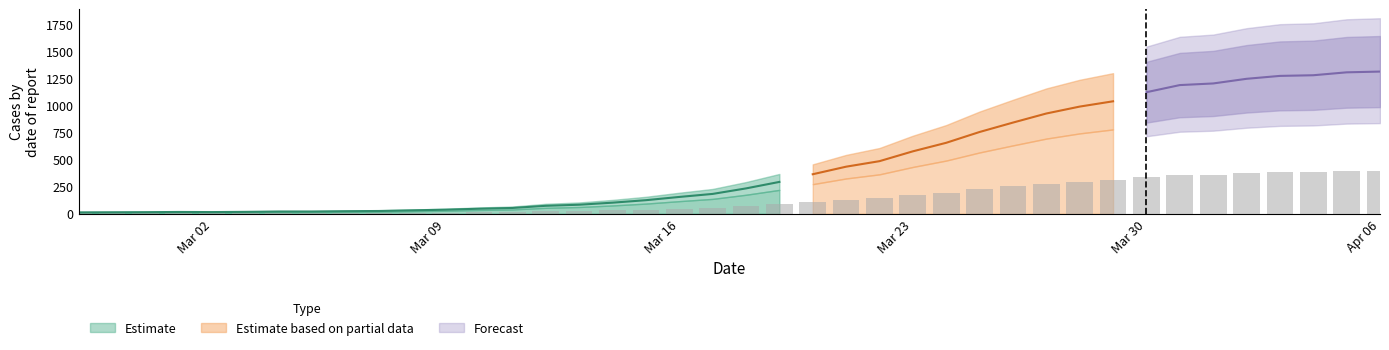

Reading left to right, transcribe all the data shown in this chart.

3.9	4.2	4.5	5.1	4.8	5.4	6.3	6.3	7.2	7.8	9.6	11.4	14.1	16.2	22.2	25.2	30.9	37.8	46.8	55.2	70.5	88.5	109.8	130.8	146.1	173.4	197.1	227.1	253.2	278.4	297.6	312.3	337.5	357.3	361.8	374.7	382.8	384.6	392.7	394.8